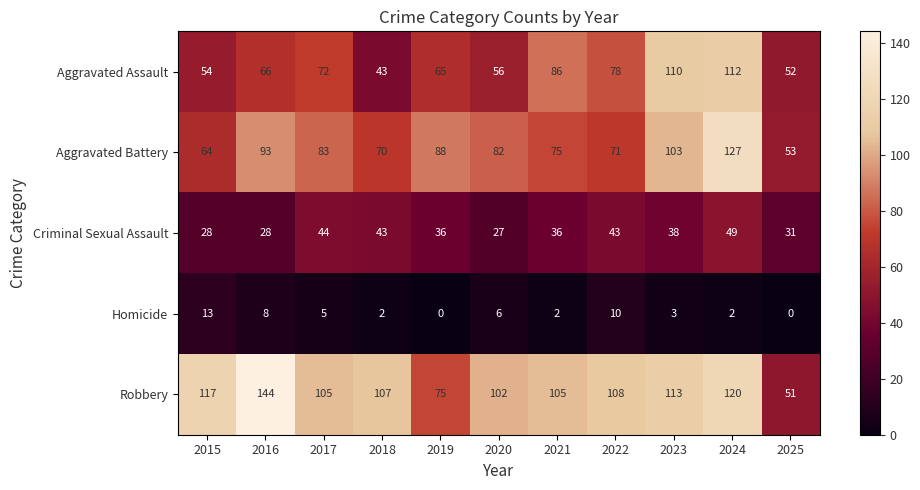

Which series has the largest total across all categories?

Robbery